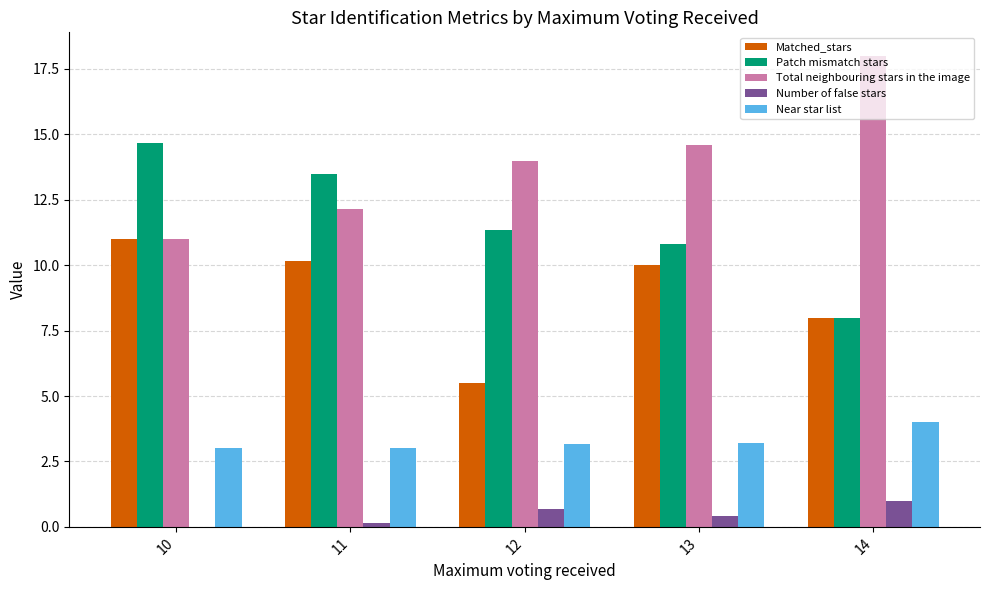

What is the greatest value displayed?

18.0